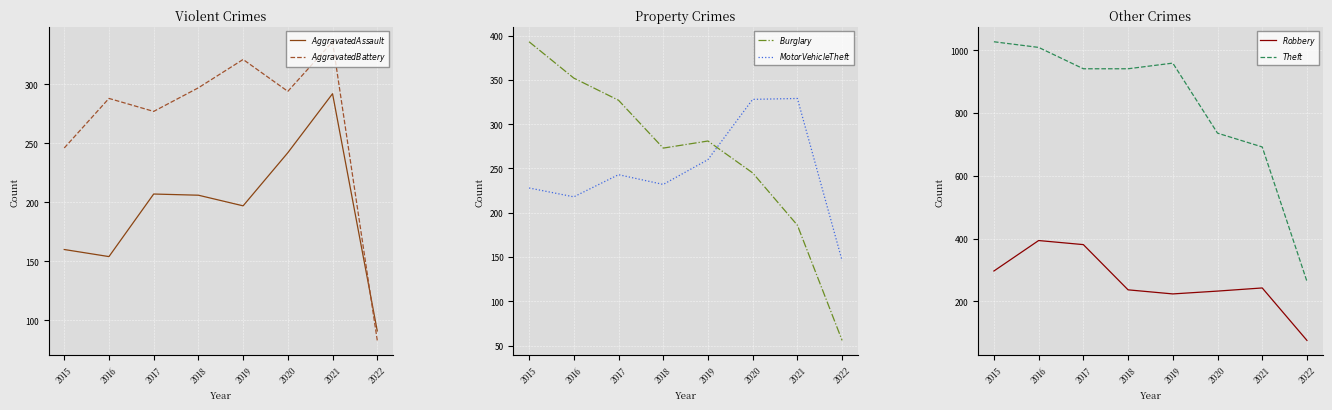

The value of $Motor Vehicle Theft$ at 2021 is 329. True or false?

True